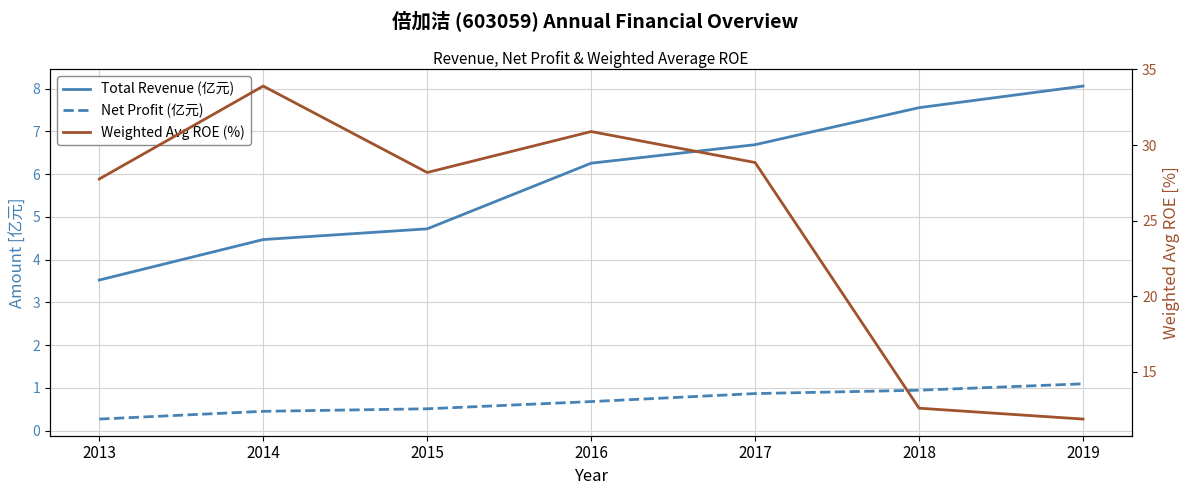

True or false: Total Revenue (亿元) has more than 0 points higher than both neighbors.

False